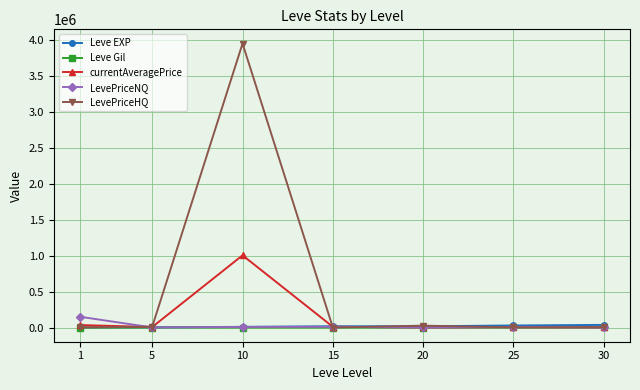

What is the value of the LevePriceNQ point at the 2nd from the left?

623.6